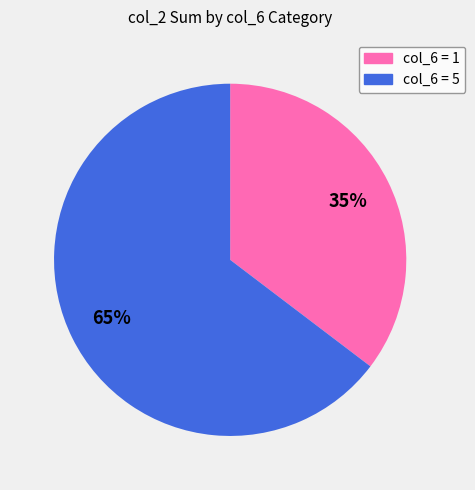

To the nearest percent, what is the average slice percentage?

50%